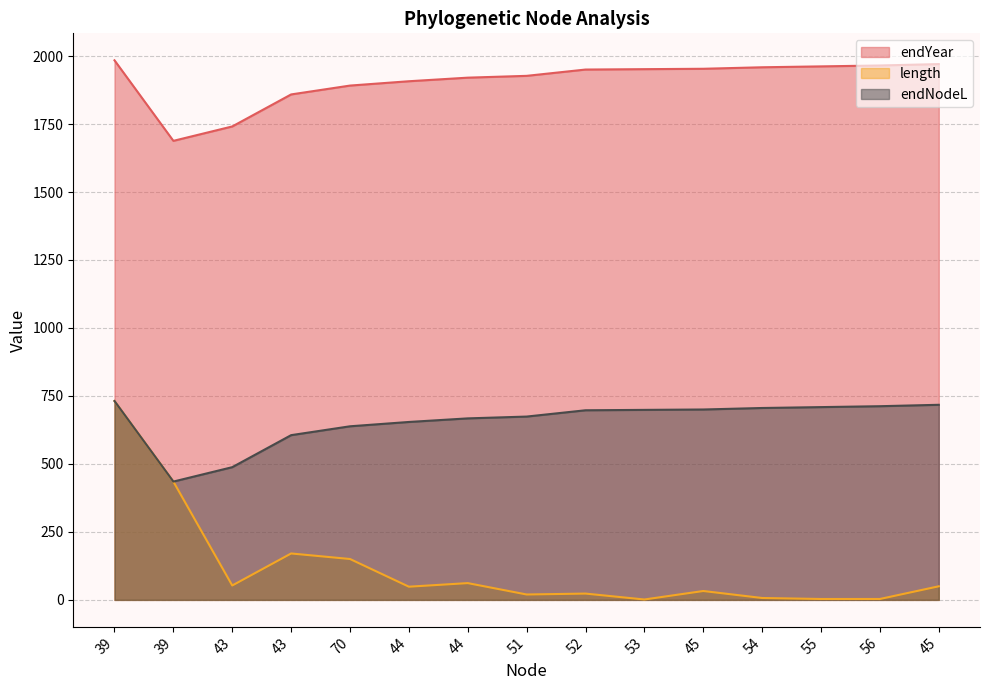

Reading right to left, what are all the values shown in this chart?

endYear: 1970.5	1965.3	1962.0	1958.7	1953.2	1951.8	1950.4	1927.2	1920.5	1907.4	1891.4	1858.9	1741.1	1688.1	1984.3
length: 50.0	3.3	3.3	6.9	32.7	1.4	23.2	19.8	61.7	48.5	150.3	170.7	53.0	435.1	731.3
endNodeL: 717.5	712.3	709.0	705.7	700.2	698.8	697.3	674.2	667.5	654.3	638.4	605.8	488.1	435.1	731.3